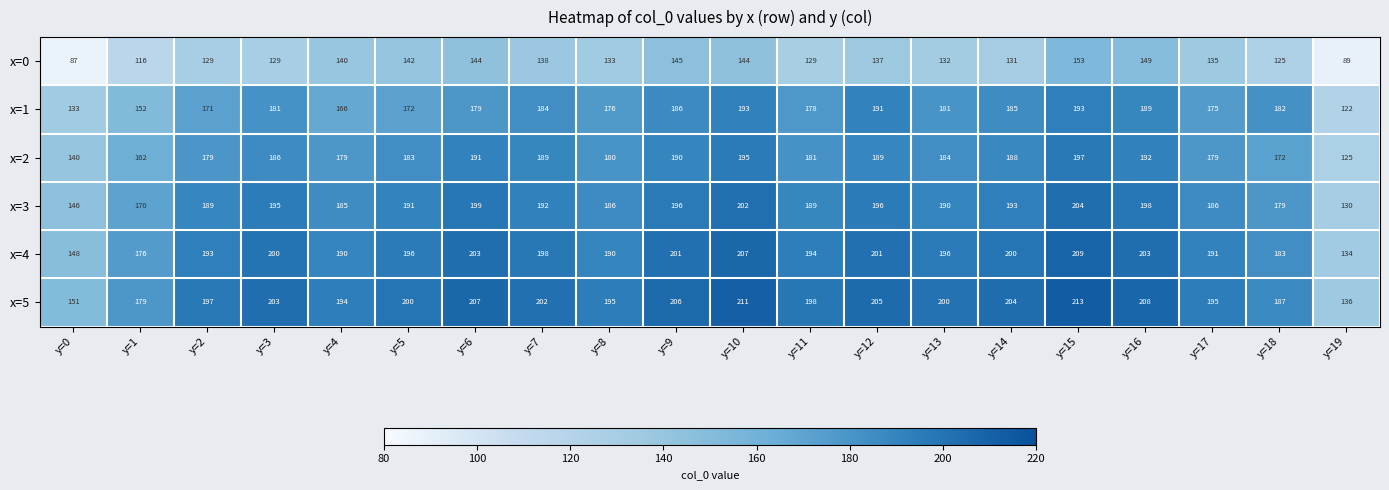

At y=10, list the series in order from largest to smallest.

x=5, x=4, x=3, x=2, x=1, x=0